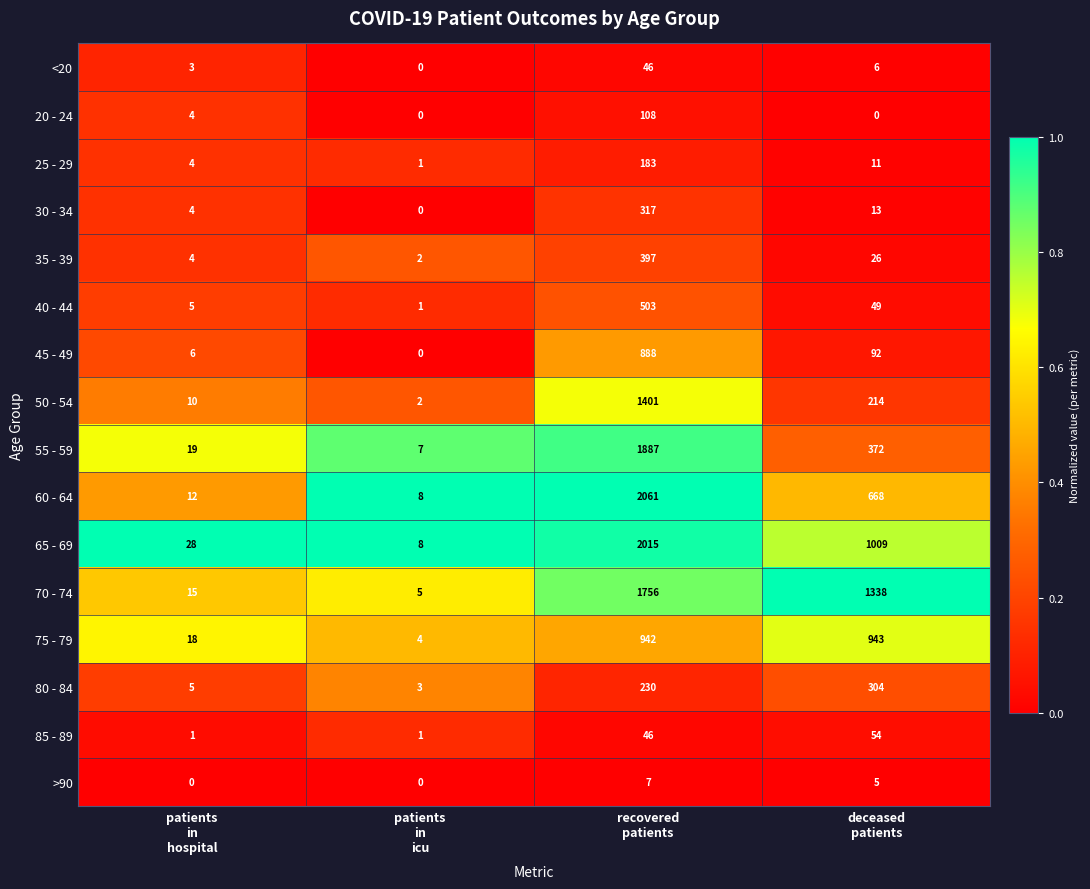

What is the lowest value of the 65 - 69 series?

8